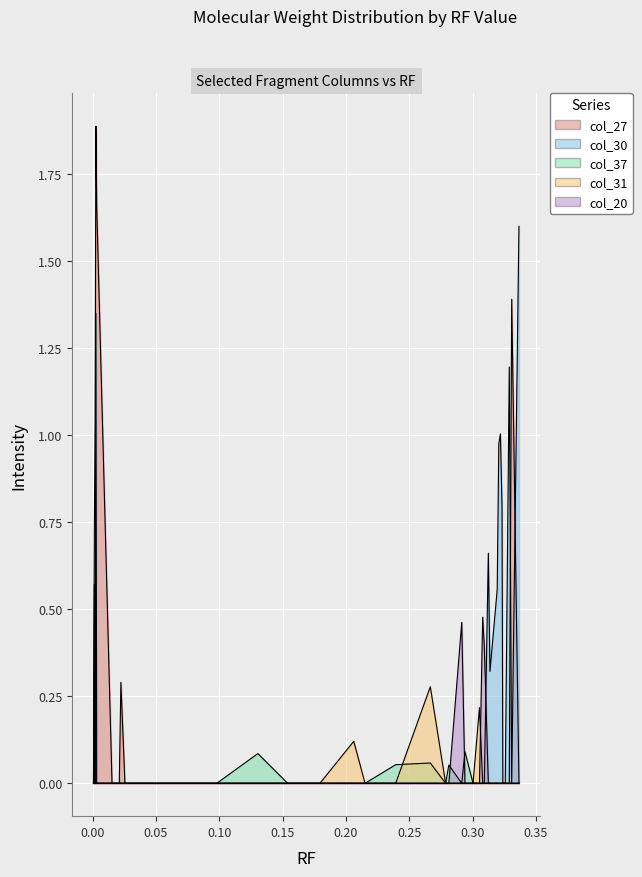

Which series has the largest total across all categories?

col_30